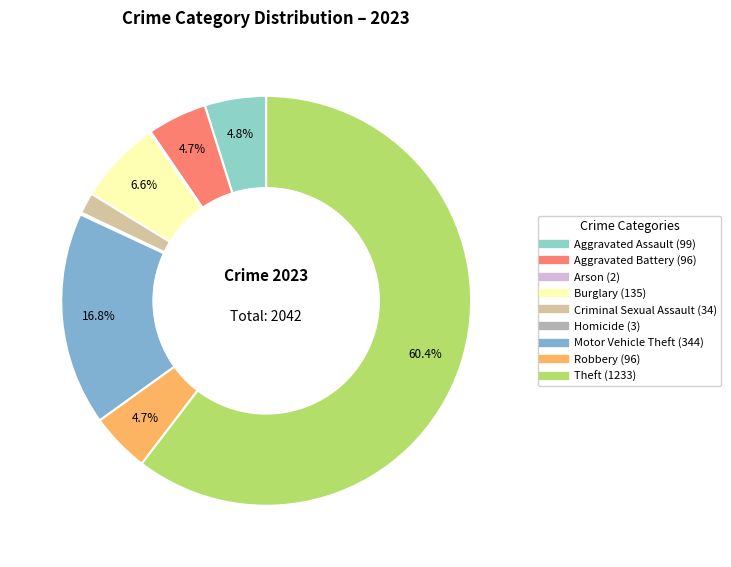

Which slice is the smallest?

Arson